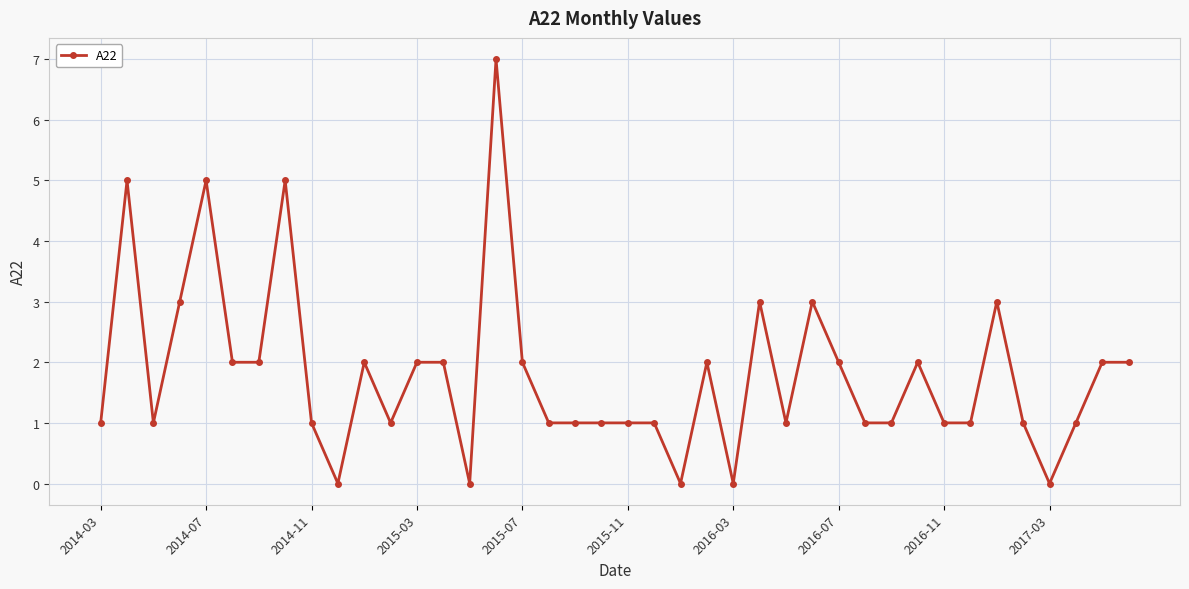

What is the value of the 9th point from the left?

1